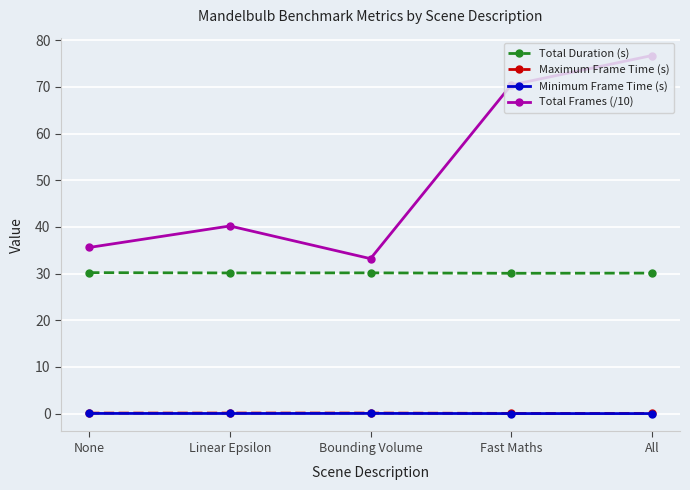

Which category has the highest value across all series?

All